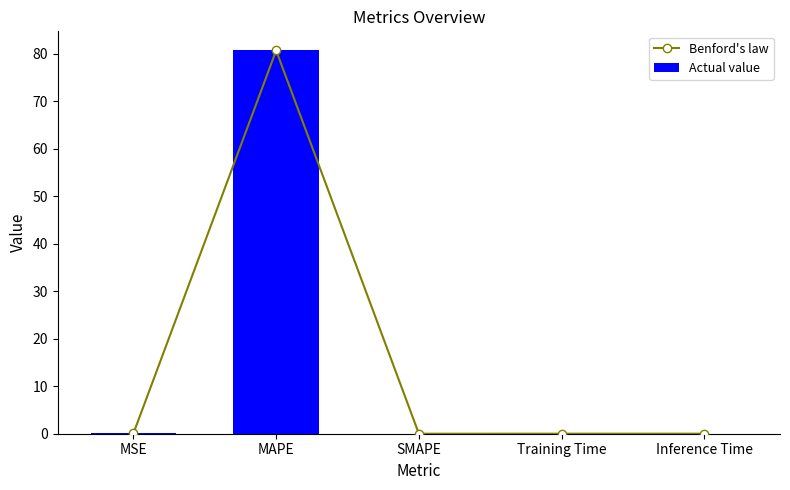

Is the value of Actual value at SMAPE greater than the value of Benford's law at MSE?

No